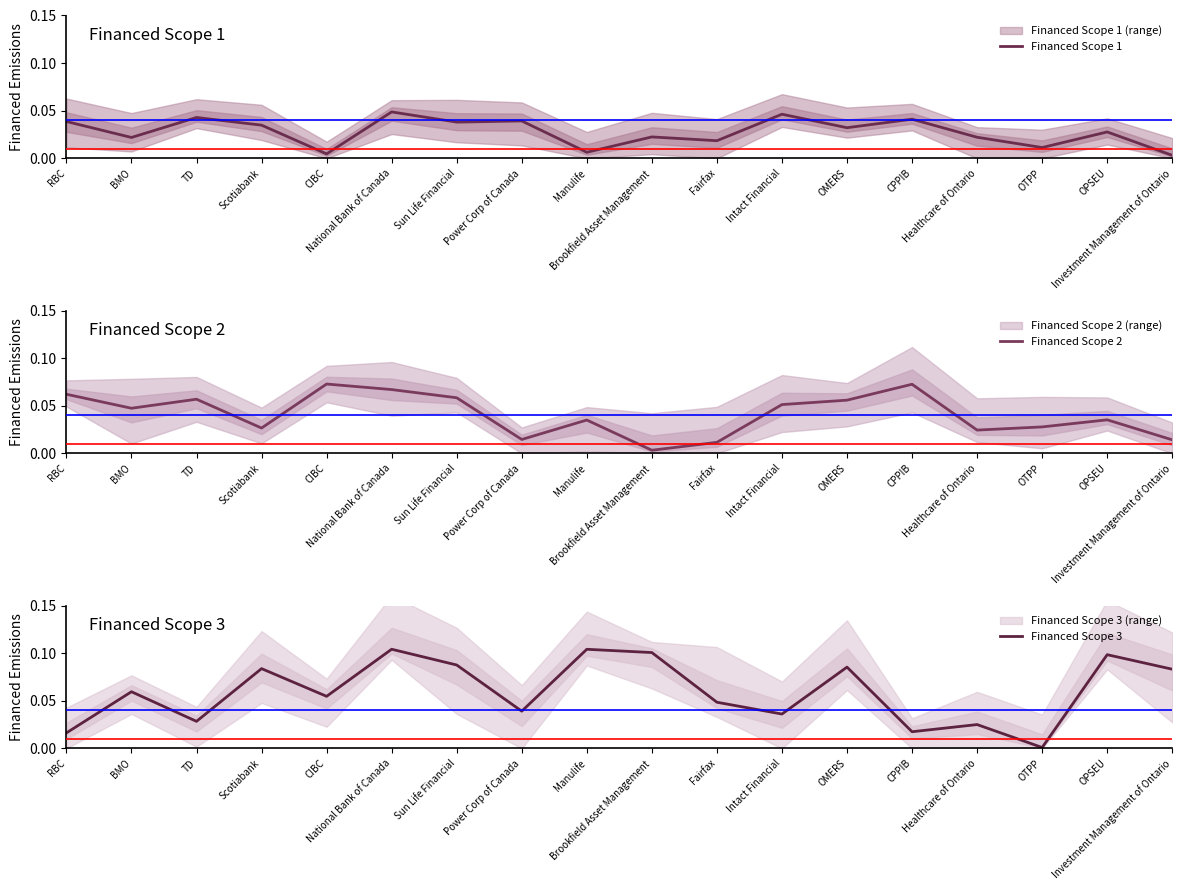

Between TD and Intact Financial, which is larger?

Intact Financial